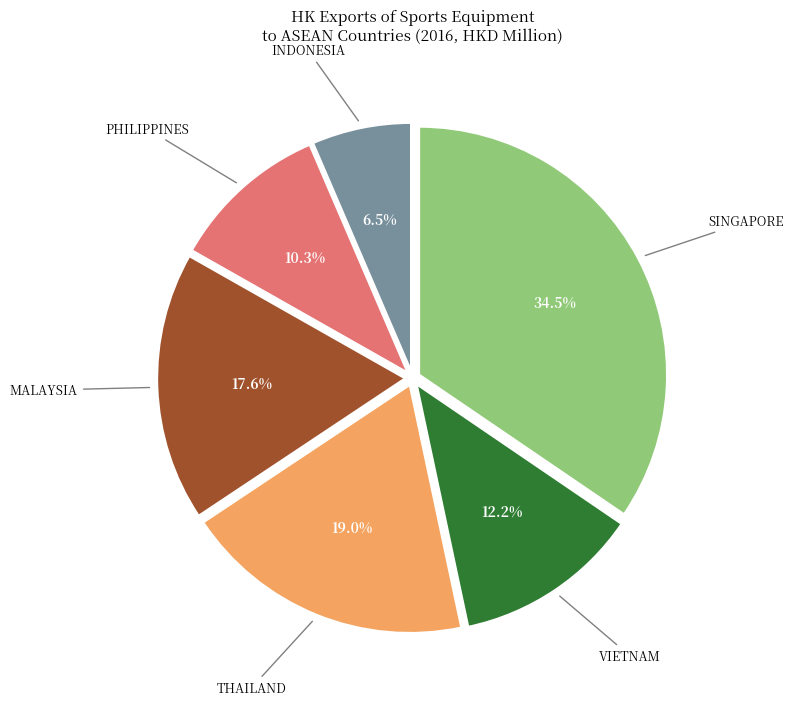

Does SINGAPORE account for over 50% of the chart?

No